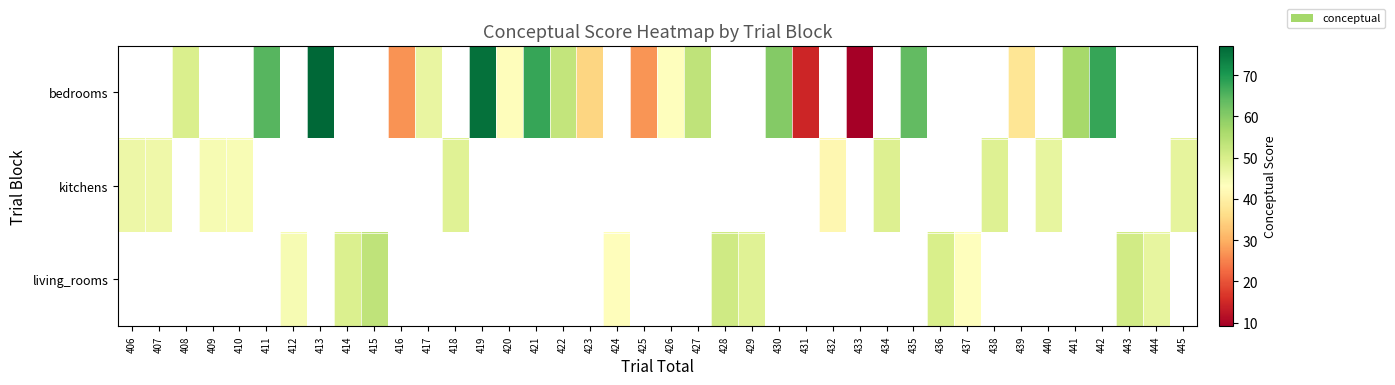

Which category has the highest value across all series?

413